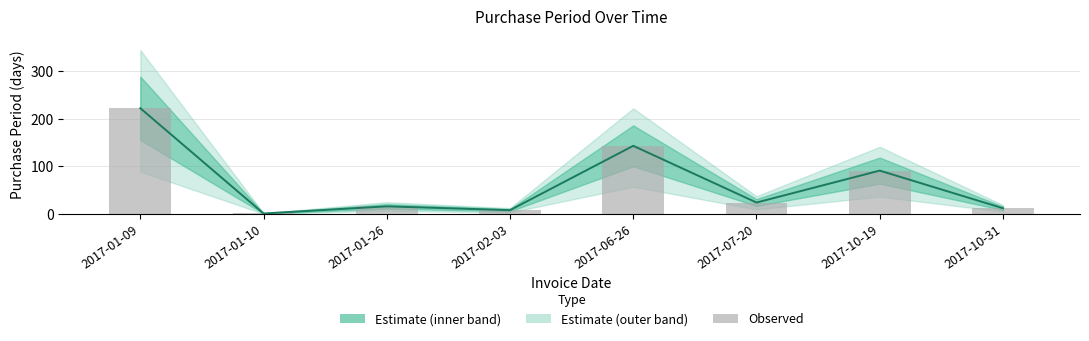

Rank the categories by value from highest to lowest.

2017-01-09, 2017-06-26, 2017-10-19, 2017-07-20, 2017-01-26, 2017-10-31, 2017-02-03, 2017-01-10